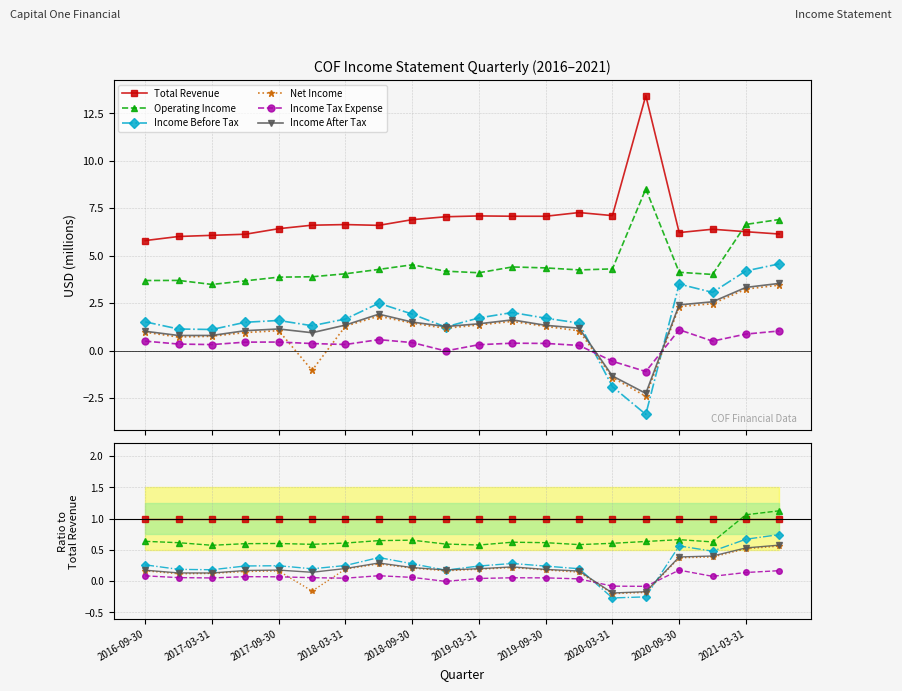

Reading left to right, what are all the values shown in this chart?

Total Revenue: 1.0	1.0	1.0	1.0	1.0	1.0	1.0	1.0	1.0	1.0	1.0	1.0	1.0	1.0	1.0	1.0	1.0	1.0	1.0	1.0
Operating Income: 0.6	0.6	0.6	0.6	0.6	0.6	0.6	0.6	0.7	0.6	0.6	0.6	0.6	0.6	0.6	0.6	0.7	0.6	1.1	1.1
Income Before Tax: 0.3	0.2	0.2	0.2	0.2	0.2	0.3	0.4	0.3	0.2	0.2	0.3	0.2	0.2	-0.3	-0.3	0.6	0.5	0.7	0.7
Net Income: 0.2	0.1	0.1	0.2	0.2	-0.2	0.2	0.3	0.2	0.2	0.2	0.2	0.2	0.1	-0.2	-0.2	0.4	0.4	0.5	0.6
Income Tax Expense: 0.1	0.1	0.1	0.1	0.1	0.1	0.0	0.1	0.1	-0.0	0.0	0.1	0.1	0.0	-0.1	-0.1	0.2	0.1	0.1	0.2
Income After Tax: 0.2	0.1	0.1	0.2	0.2	0.1	0.2	0.3	0.2	0.2	0.2	0.2	0.2	0.2	-0.2	-0.2	0.4	0.4	0.5	0.6